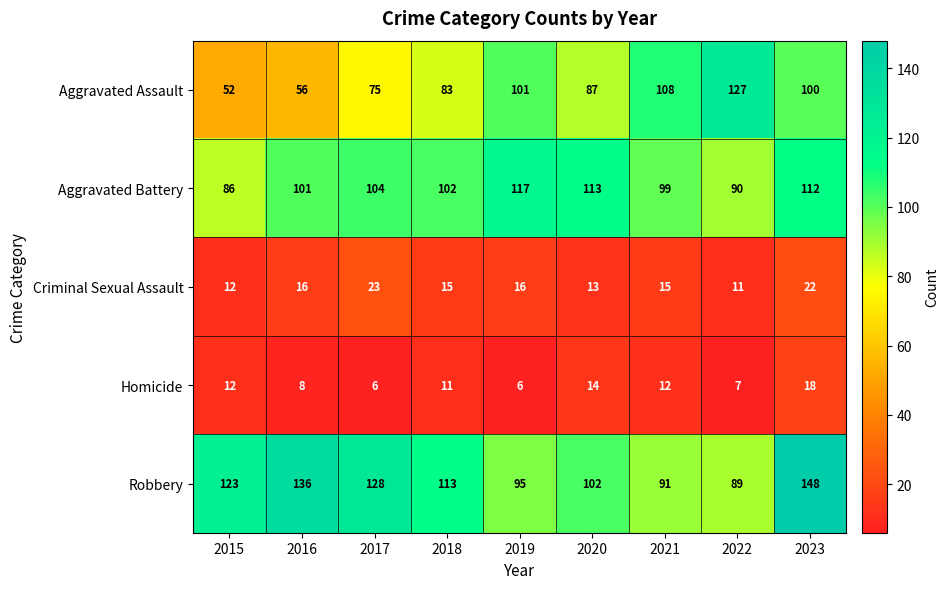

At which label does Homicide reach its peak?

2023